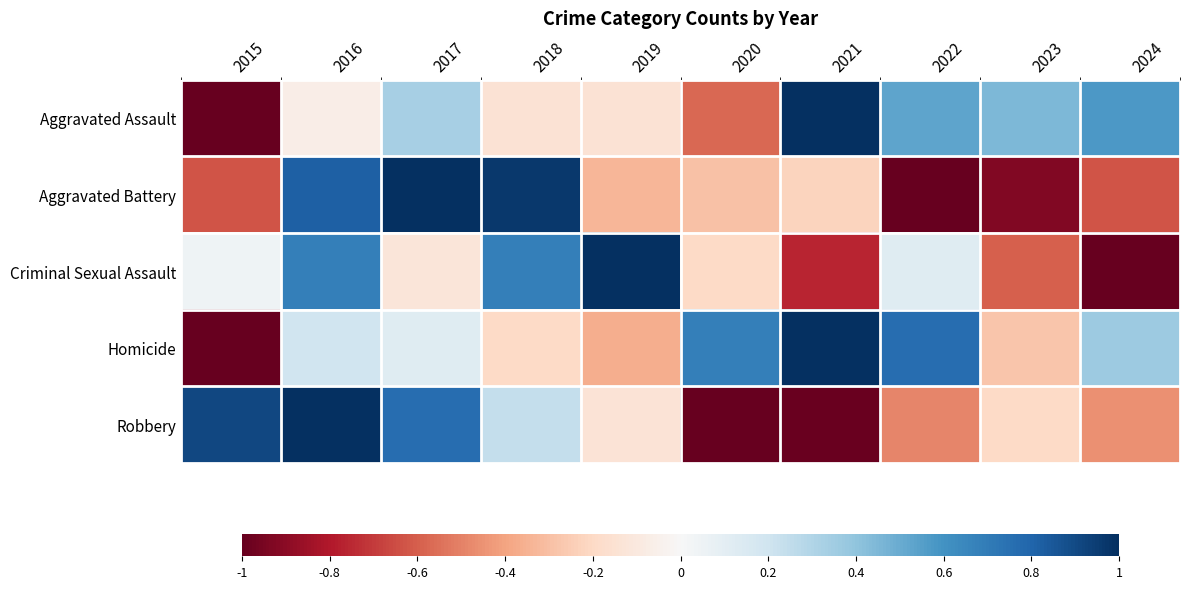

How many distinct data groups are displayed?

5